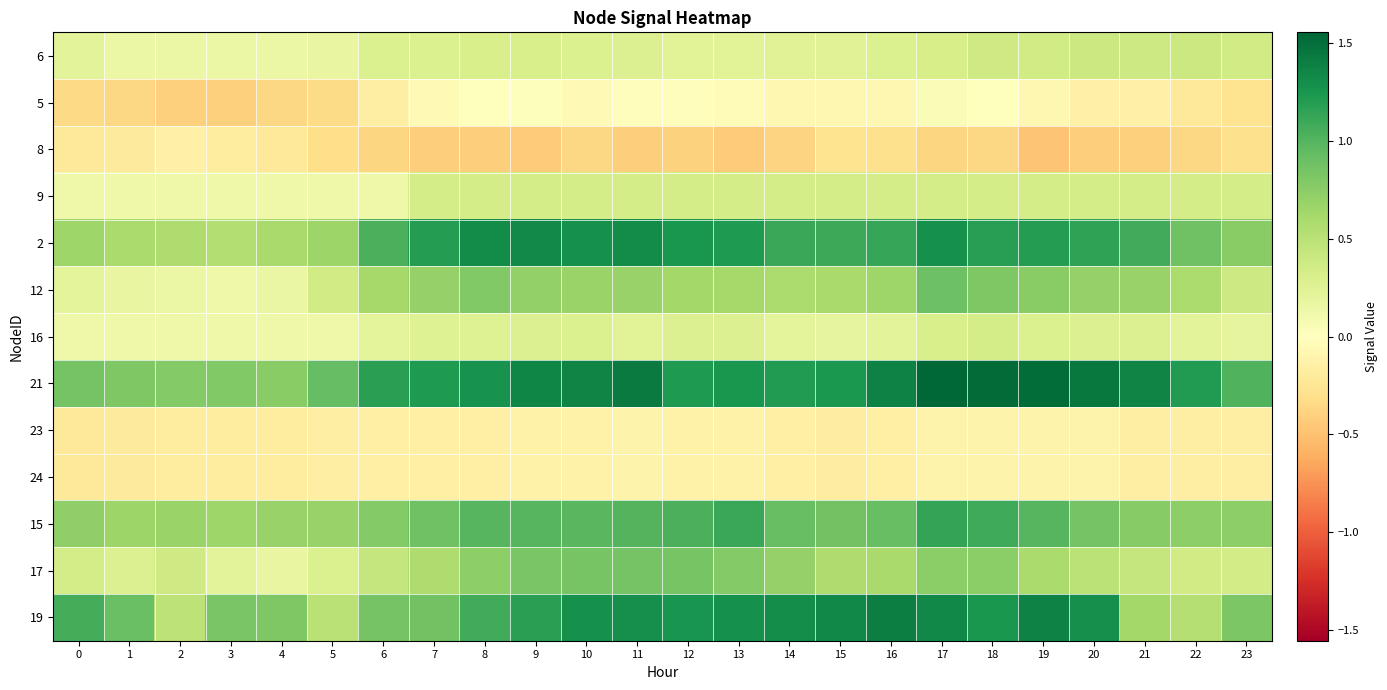

At which category is the sum across all series the highest?

17